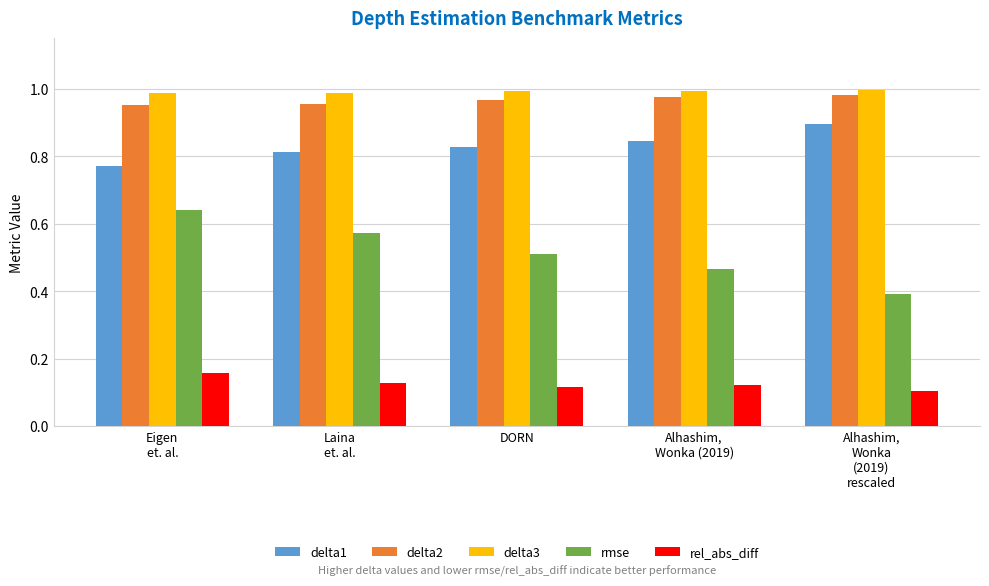

True or false: delta2 has a value of 1.0 at DORN.

True